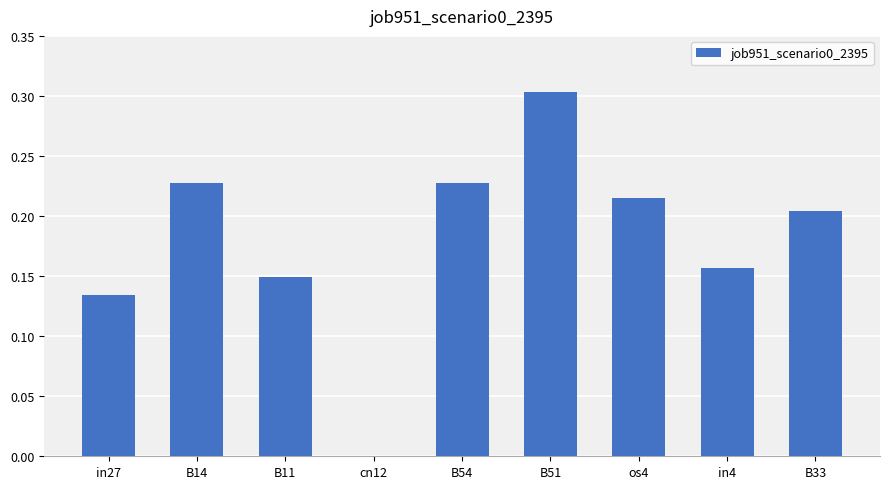

True or false: the data shows 0.0 at in27.

False